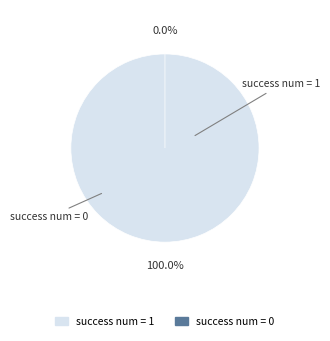

Does 0 account for over 50% of the chart?

No